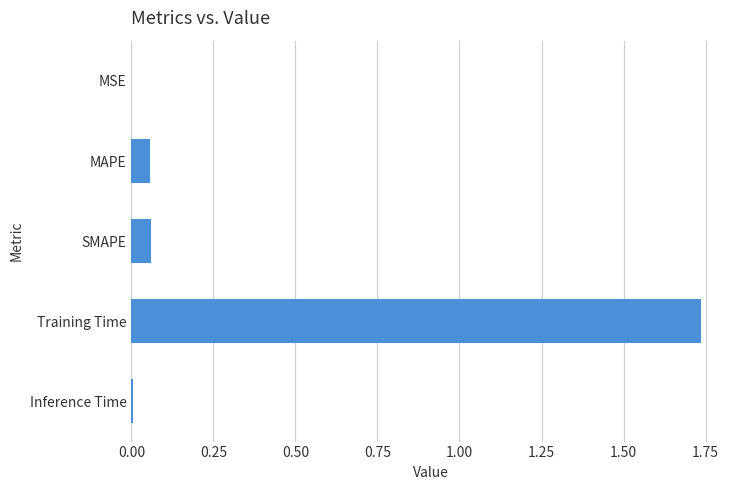

Are the bars horizontal?

Yes